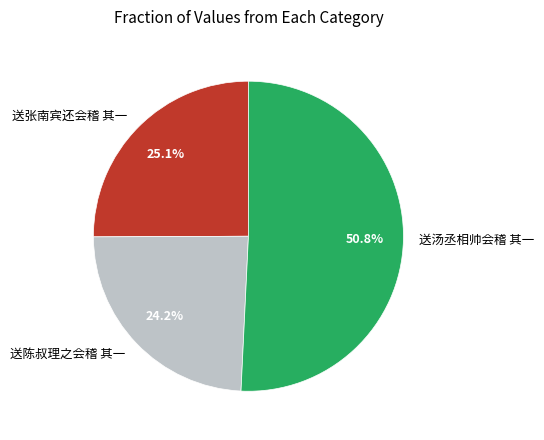

Does 送陈叔理之会稽 其一 account for over 50% of the chart?

No